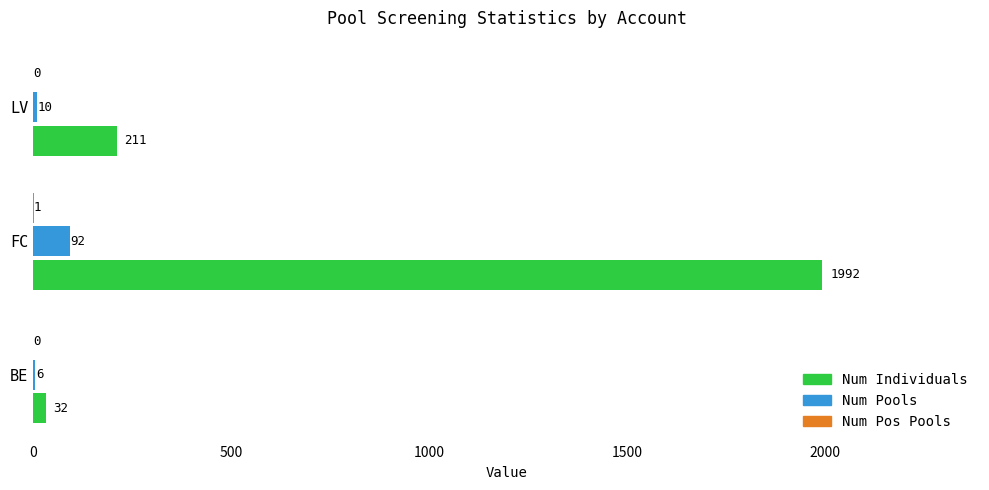

What is the greatest value displayed?

1992